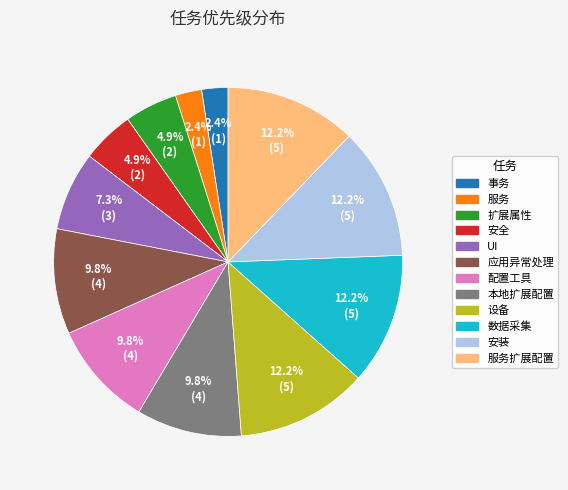

Is there any slice that represents more than half of the pie?

No